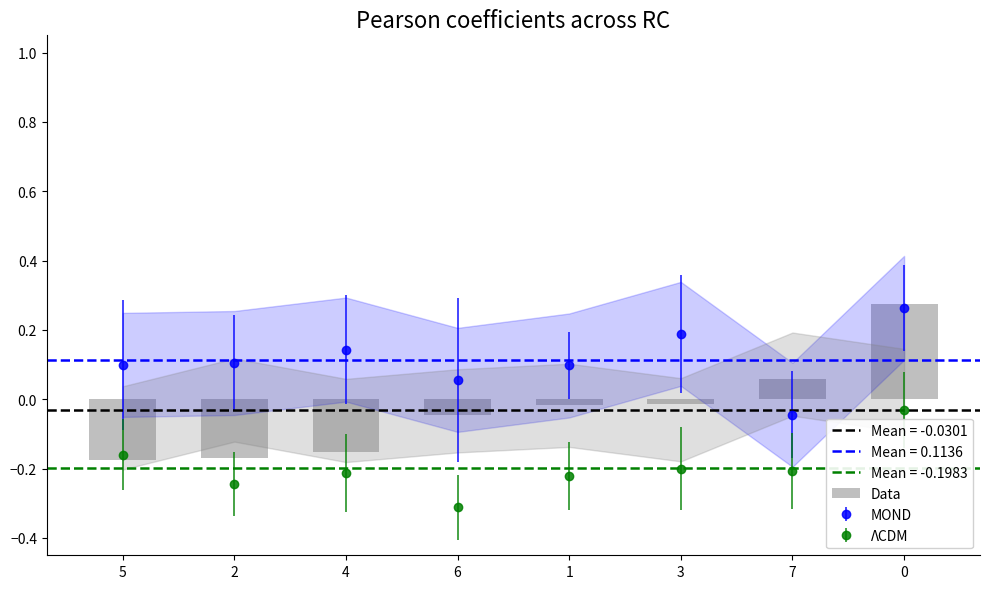

What is the approximate value at 7?

0.1